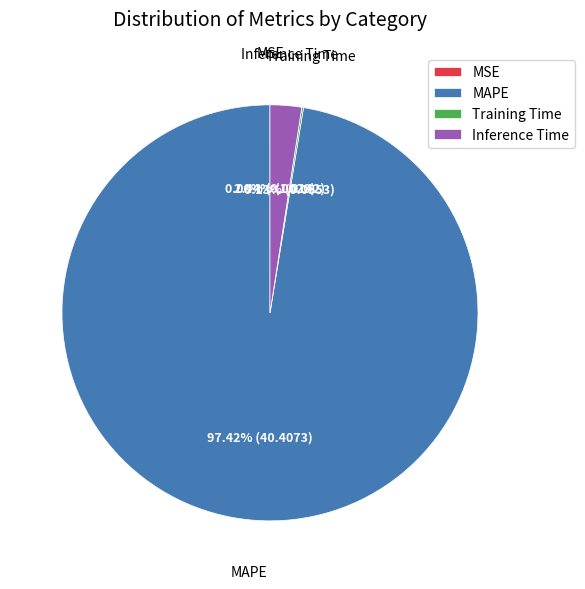

Which slice represents more than half of the pie?

MAPE